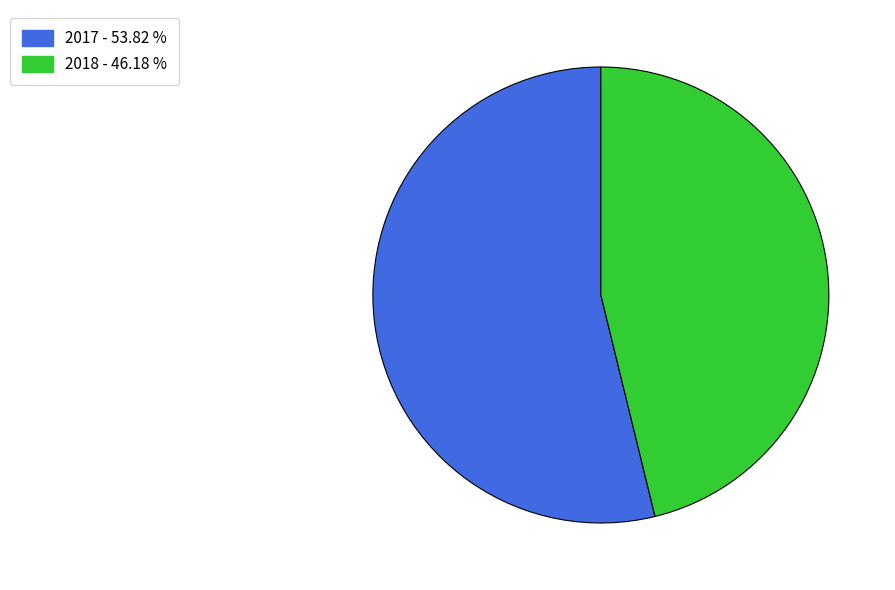

Which has a higher value, 2018 or 2017?

2017